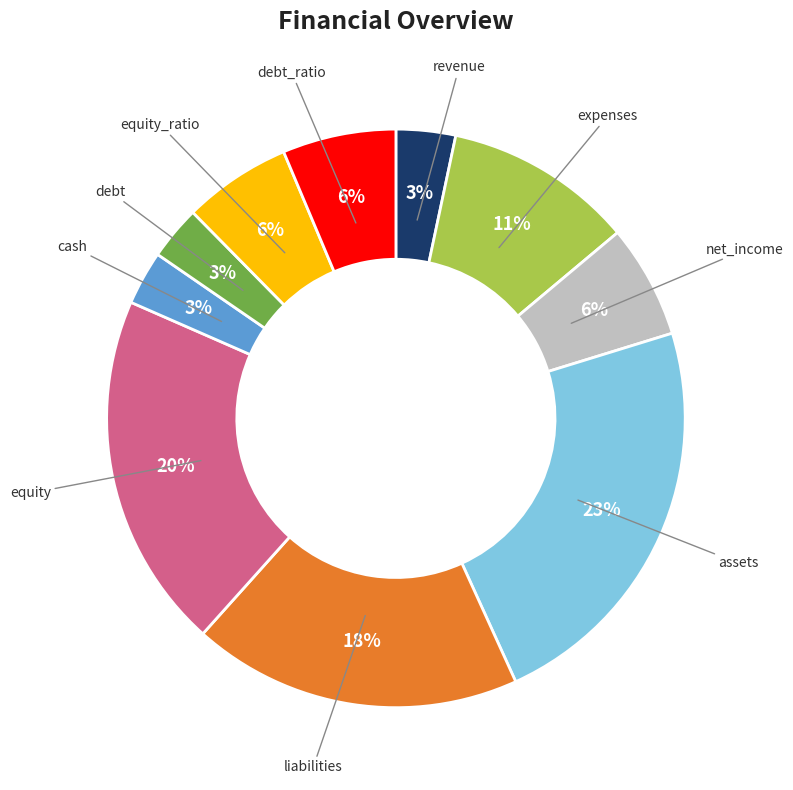

Does any single category account for the majority?

No